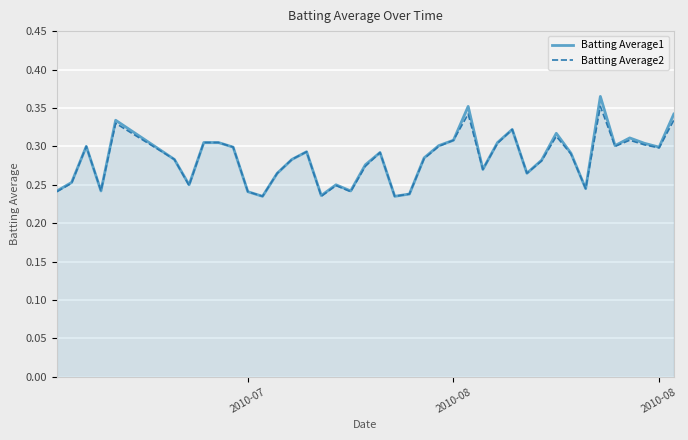

At how many categories does at least one series exceed 0?

40